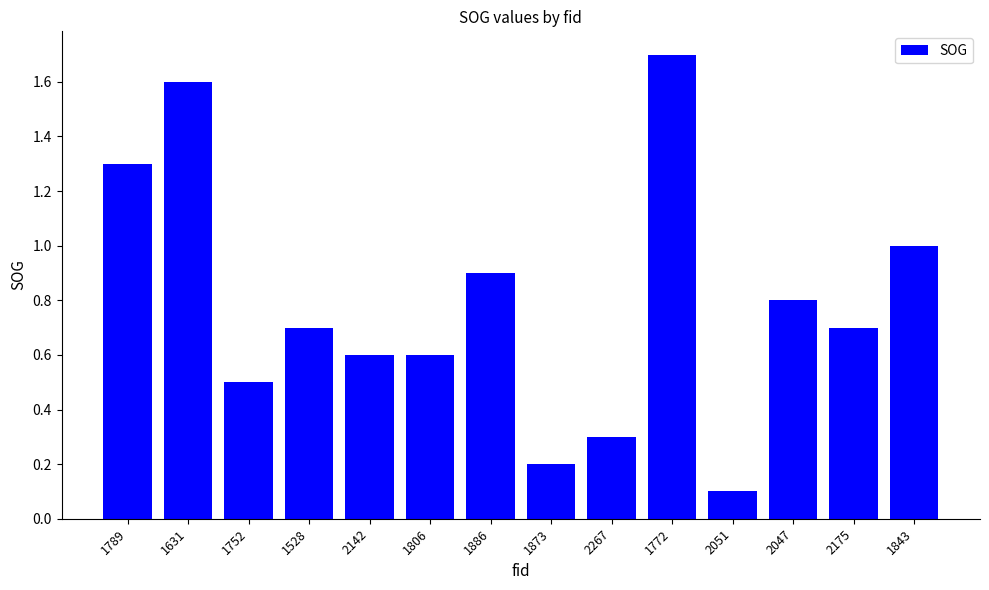

Does the chart contain any negative values?

No